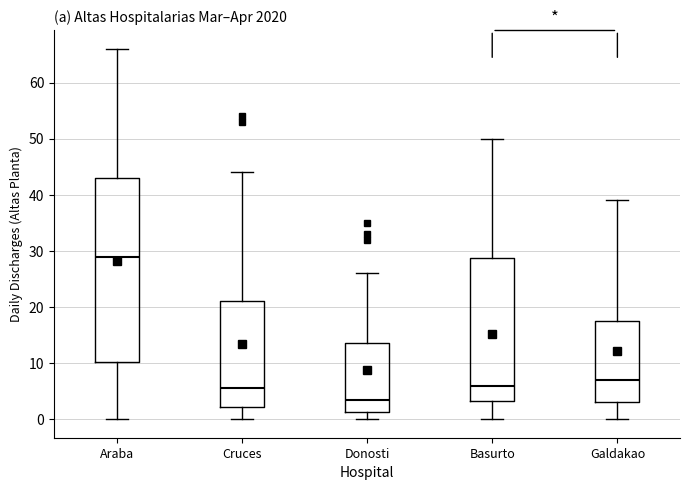

Reading left to right, read every box against the y-axis: the position of its median line, the range the box covers, and the ends of its whiskers. The values are not printed on the chart, so give them approximately, as read against the axis.

Araba: median 29, box 10 to 43, whiskers 0 to 66
Cruces: median 6, box 2 to 21, whiskers 0 to 44
Donosti: median 4, box 1 to 14, whiskers 0 to 26
Basurto: median 6, box 3 to 29, whiskers 0 to 50
Galdakao: median 7, box 3 to 18, whiskers 0 to 39